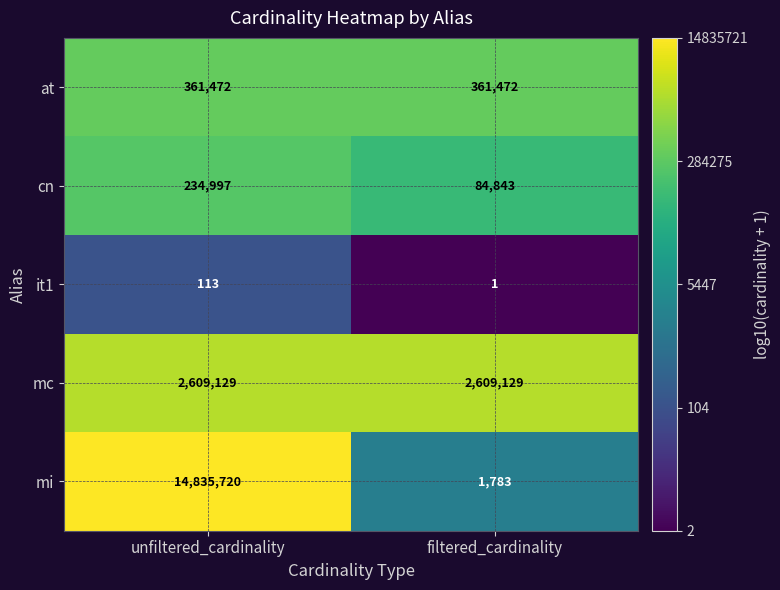

Which series changed the most between unfiltered_cardinality and filtered_cardinality?

mi